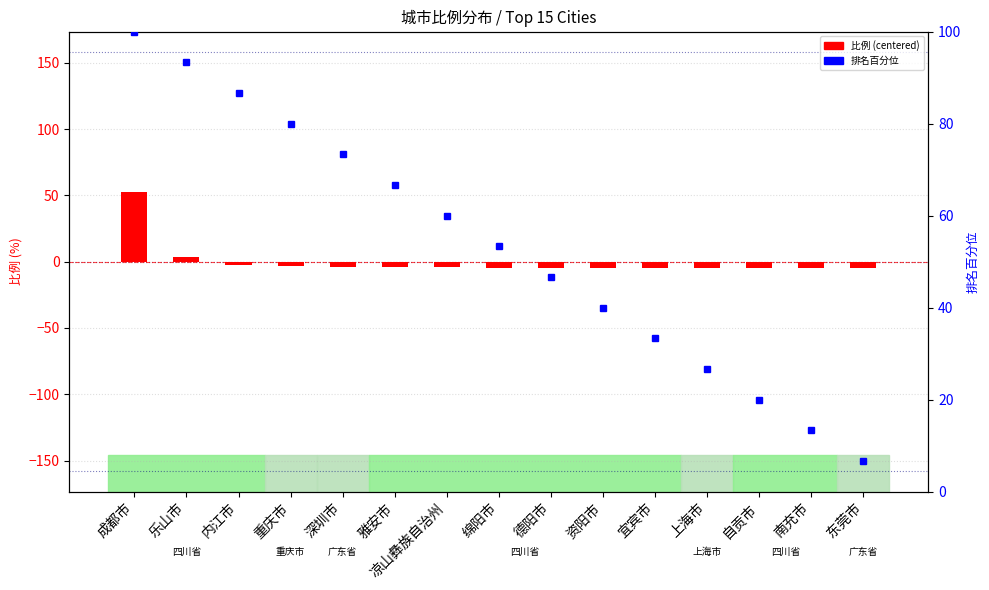

What is the difference between the 排名百分位 values at 上海市 and 南充市?

13.3